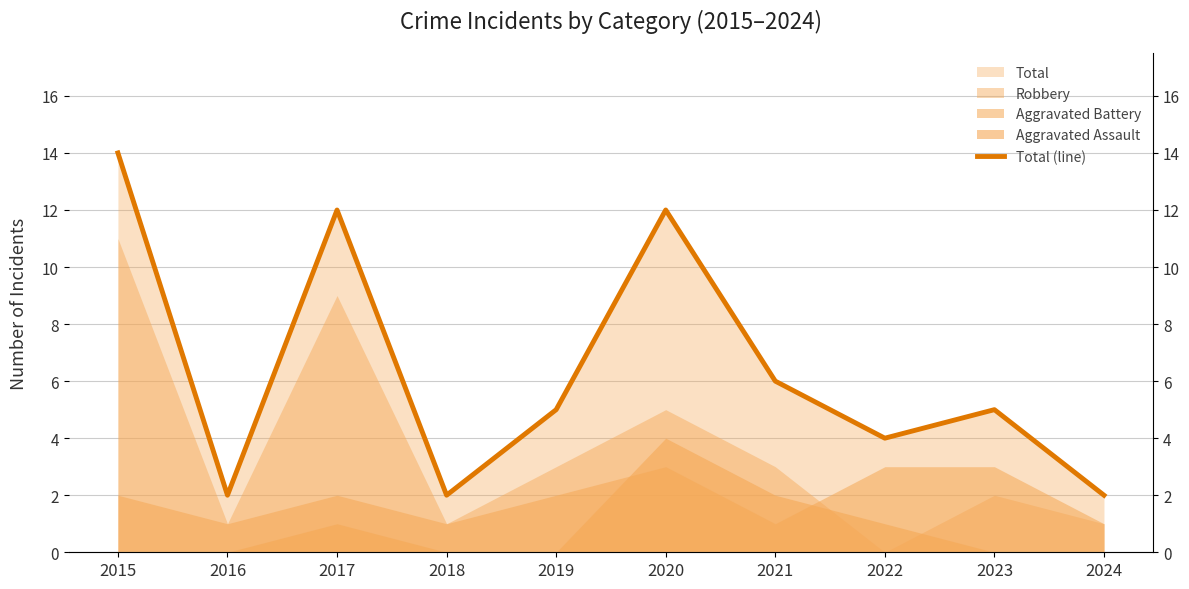

At which category does the data reach its first local peak?

2017